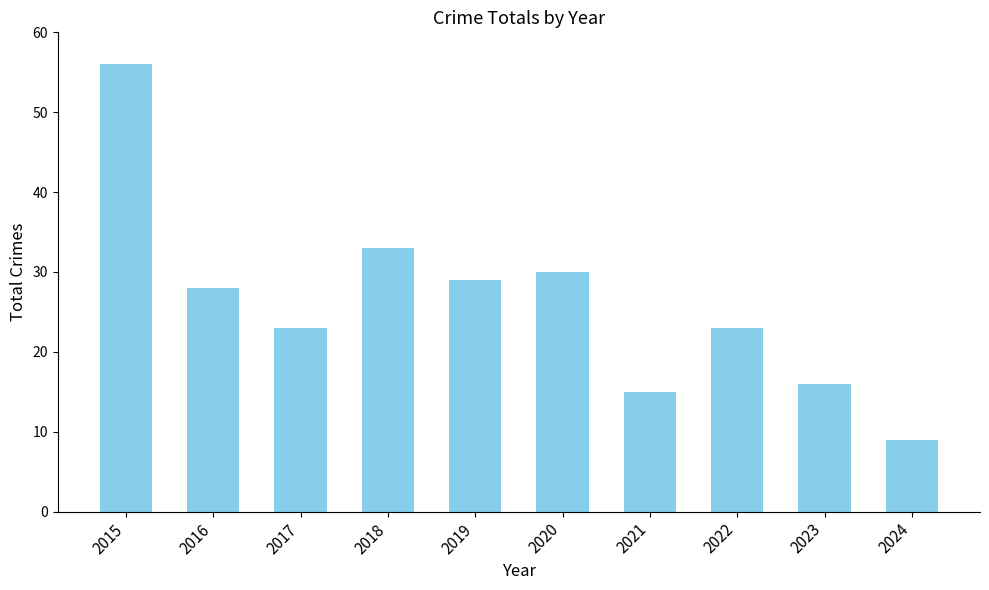

How many data points are less than 28?

5